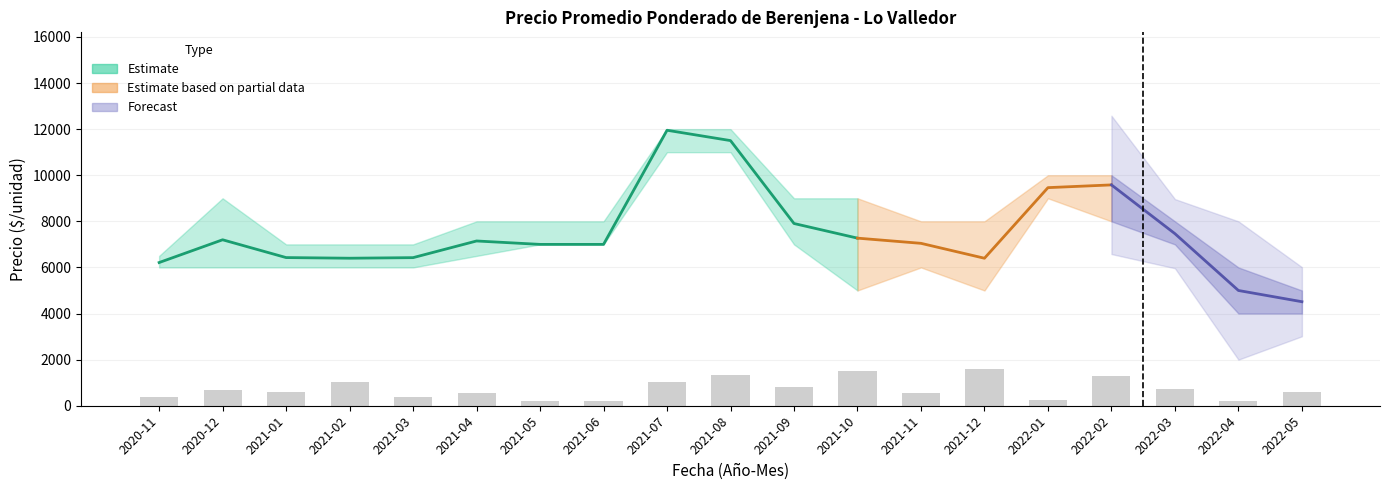

True or false: Volumen has a value of 400 at 2020-11.

True